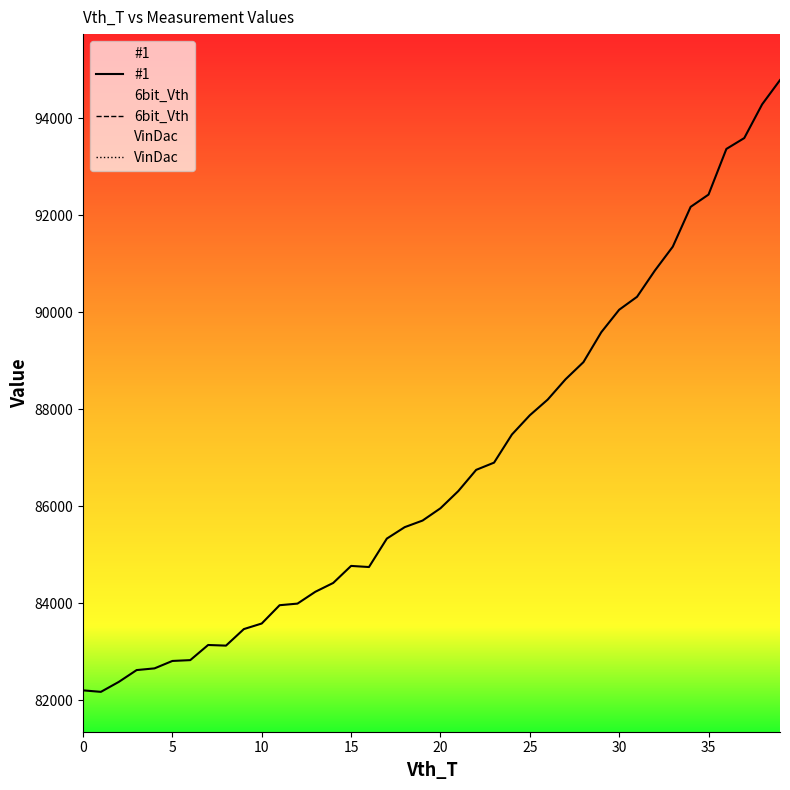

The #1 series shows 84746 at 16. True or false?

True